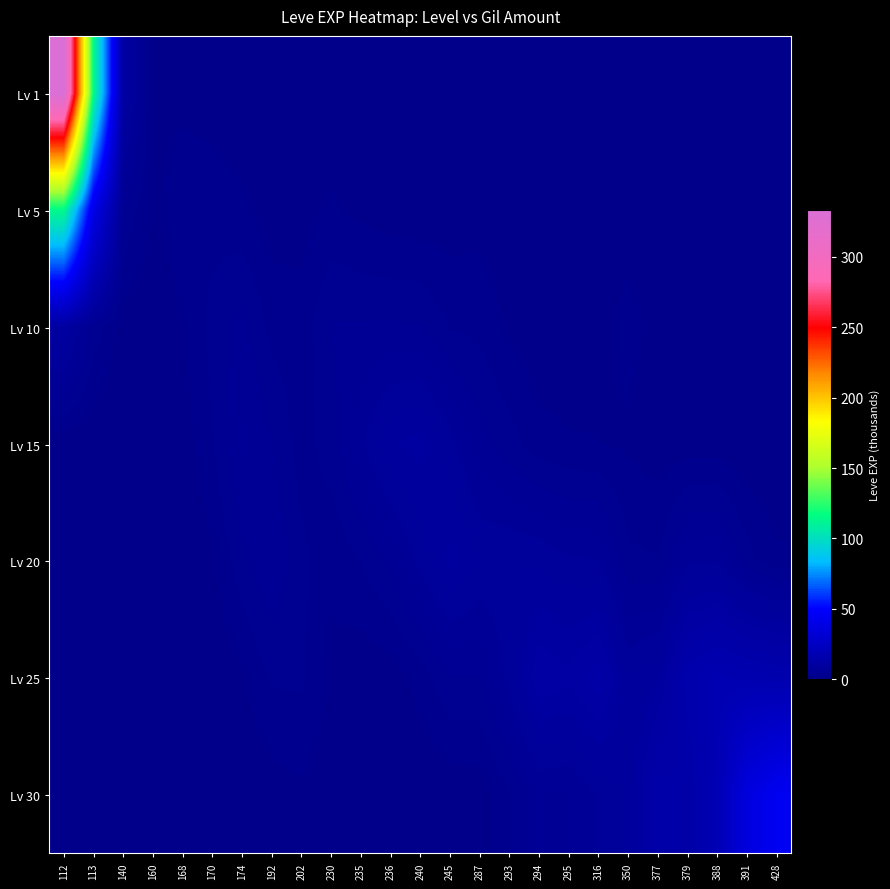

Count the number of categories in the chart.

25